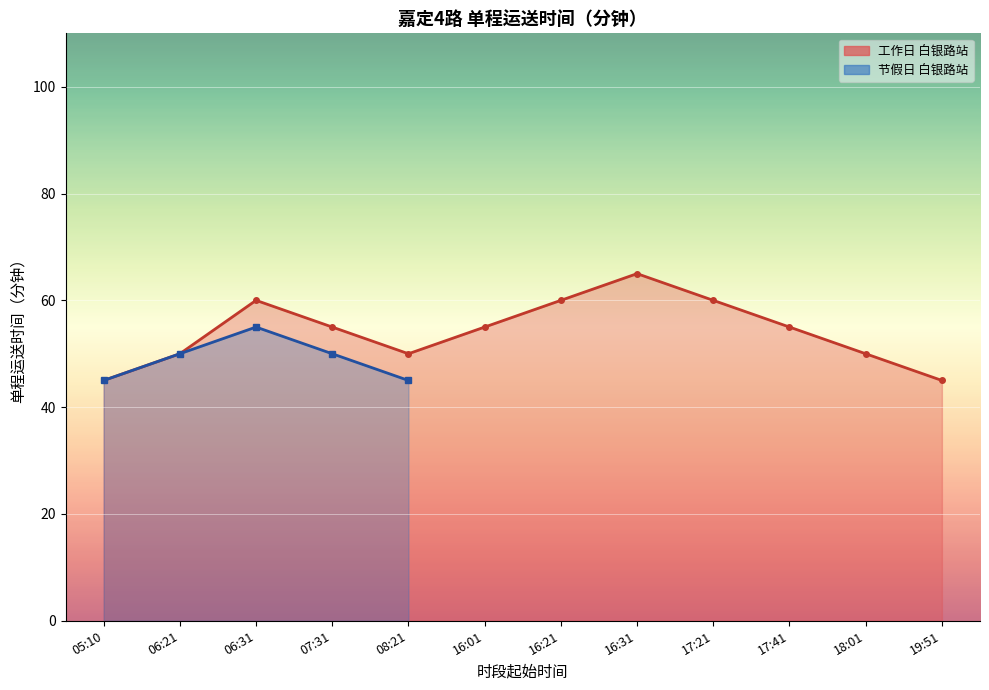

Reading left to right, extract all data points from this chart.

45	50	60	55	50	55	60	65	60	55	50	45